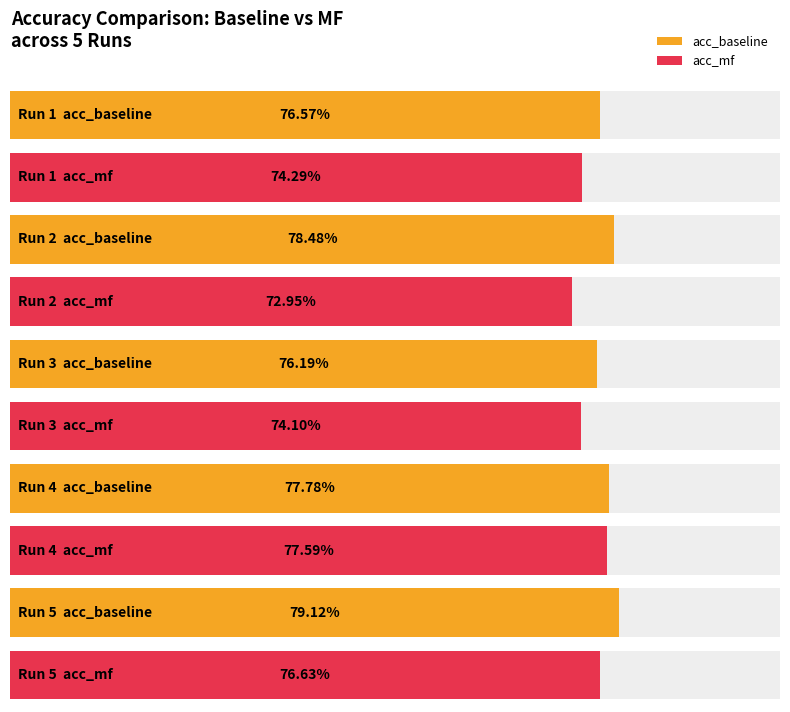

Between 4 and 5, which series saw the biggest shift?

acc_baseline